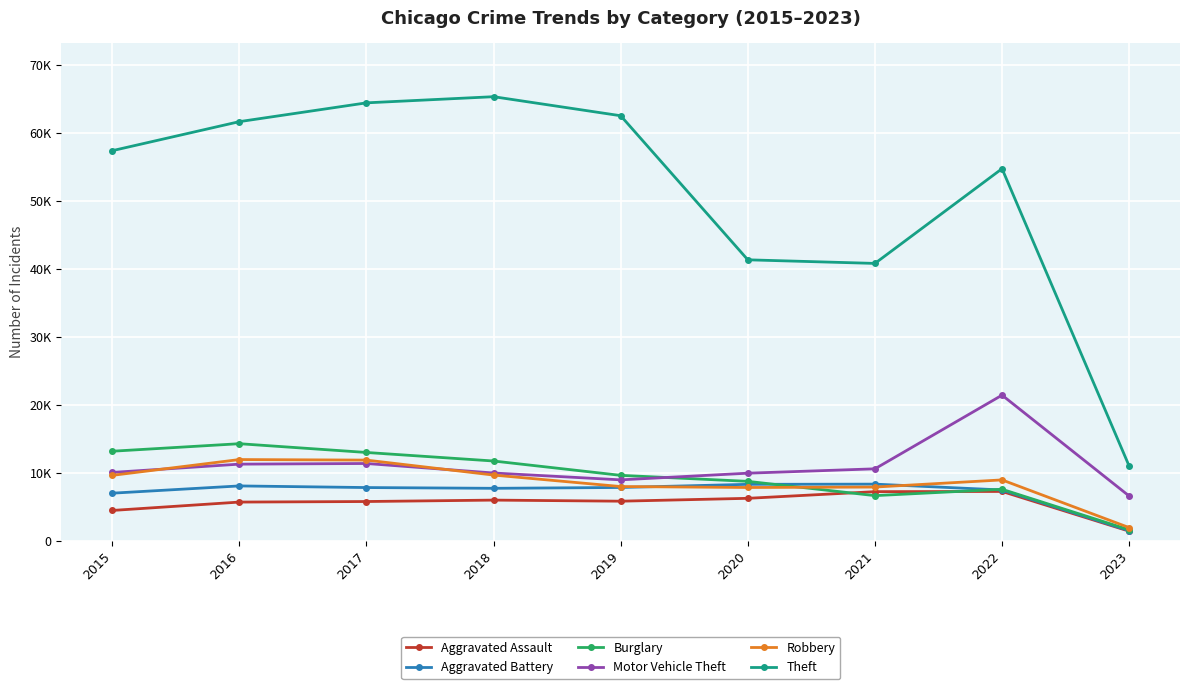

True or false: Burglary and Theft cross at least once.

False